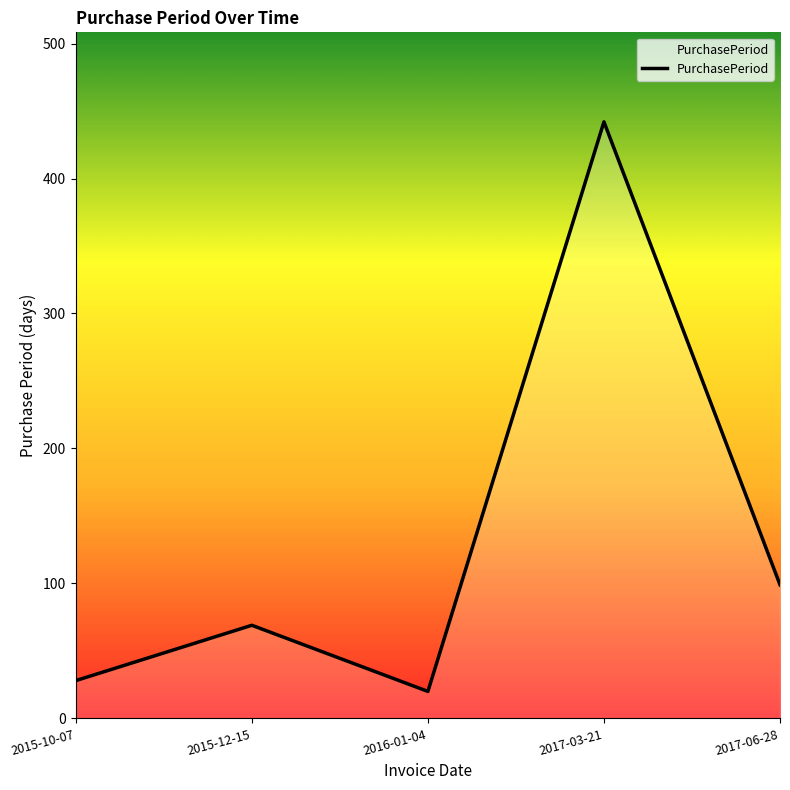

At which category does the data reach its first local valley?

2016-01-04